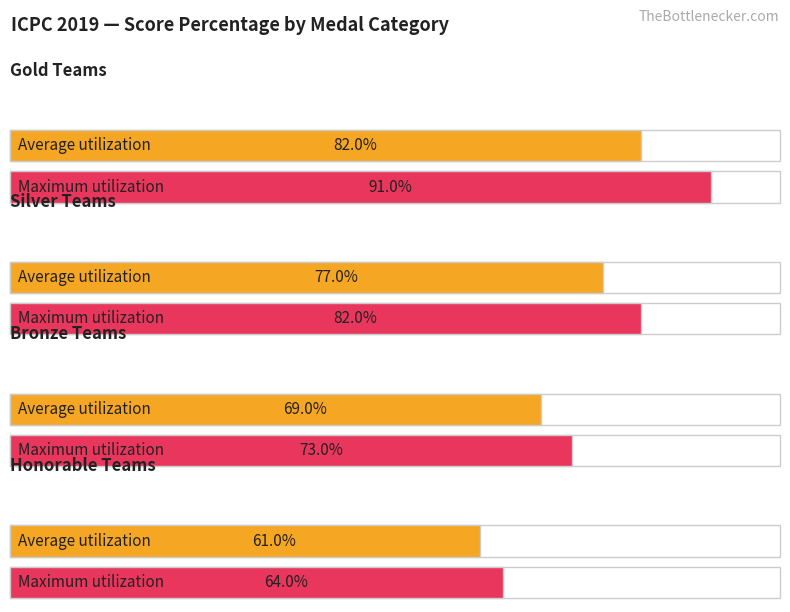

True or false: Average Score Percentage and Max Score Percentage cross at least once.

False